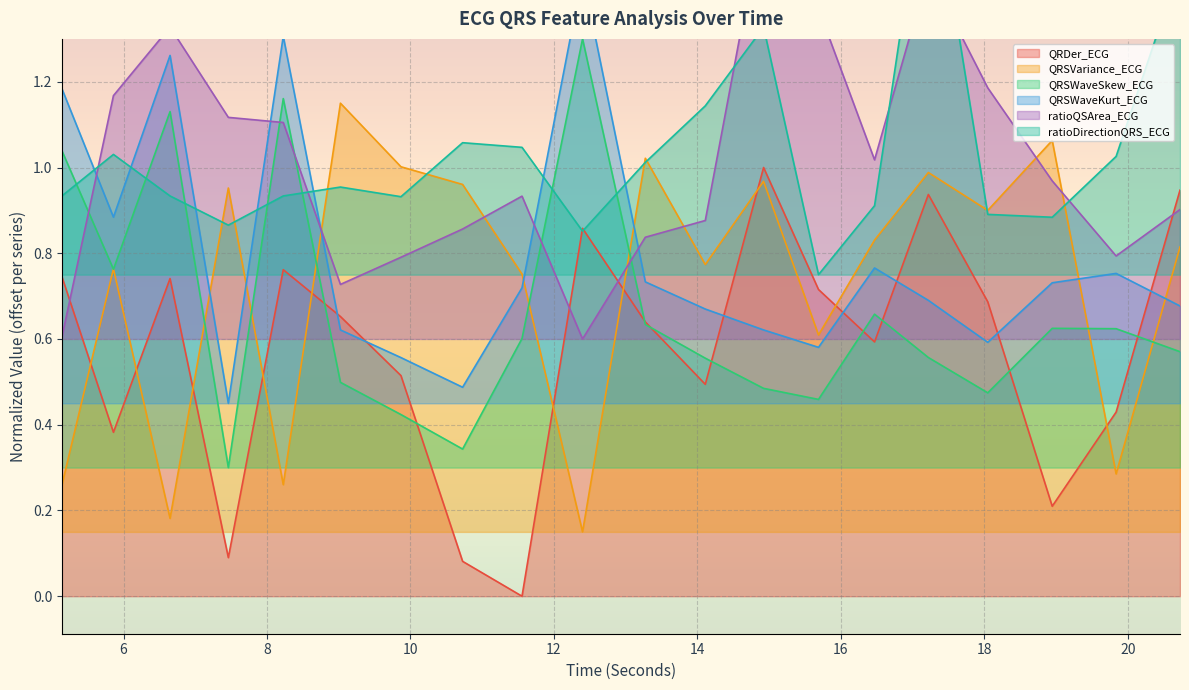

What is the sum of the ratioDirectionQRS_ECG values at 11.5546875 and 17.21875?

2.8